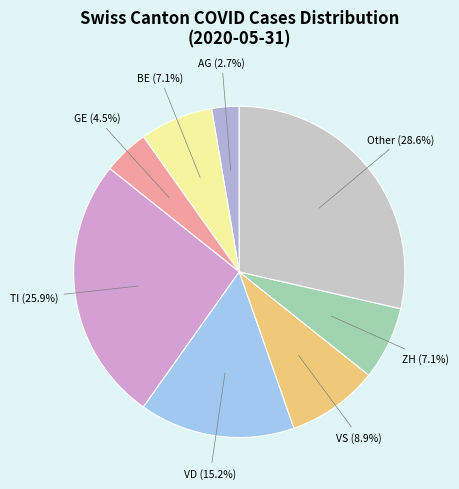

Which slice is the largest?

Other